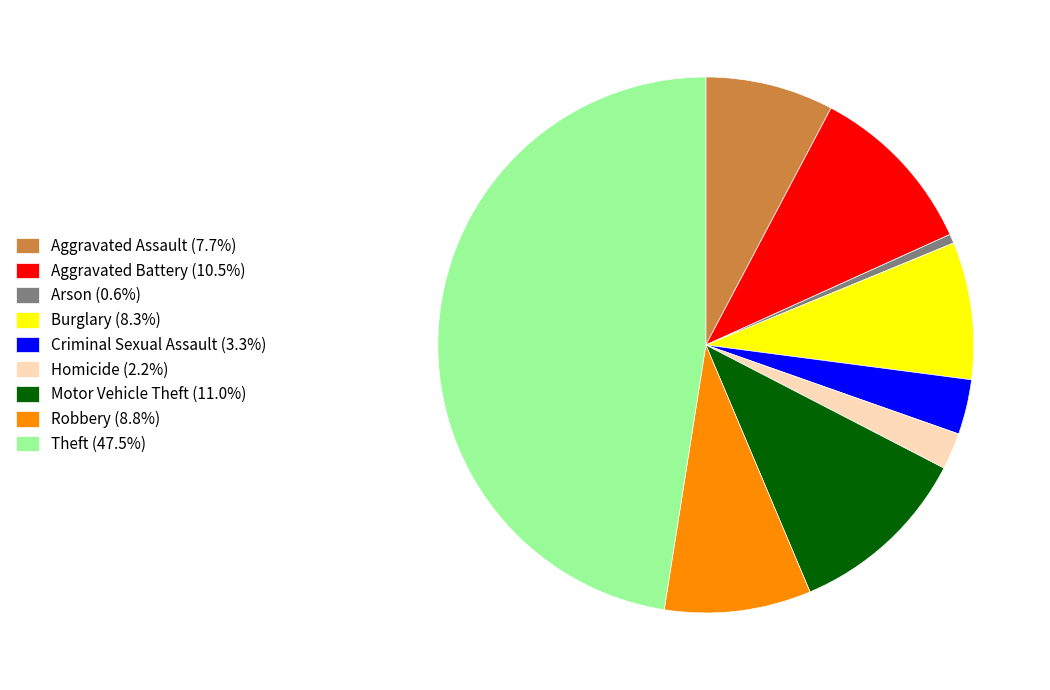

What is the ratio of the value at Aggravated Battery (10.5%) to the value at Burglary (8.3%)?

1.3